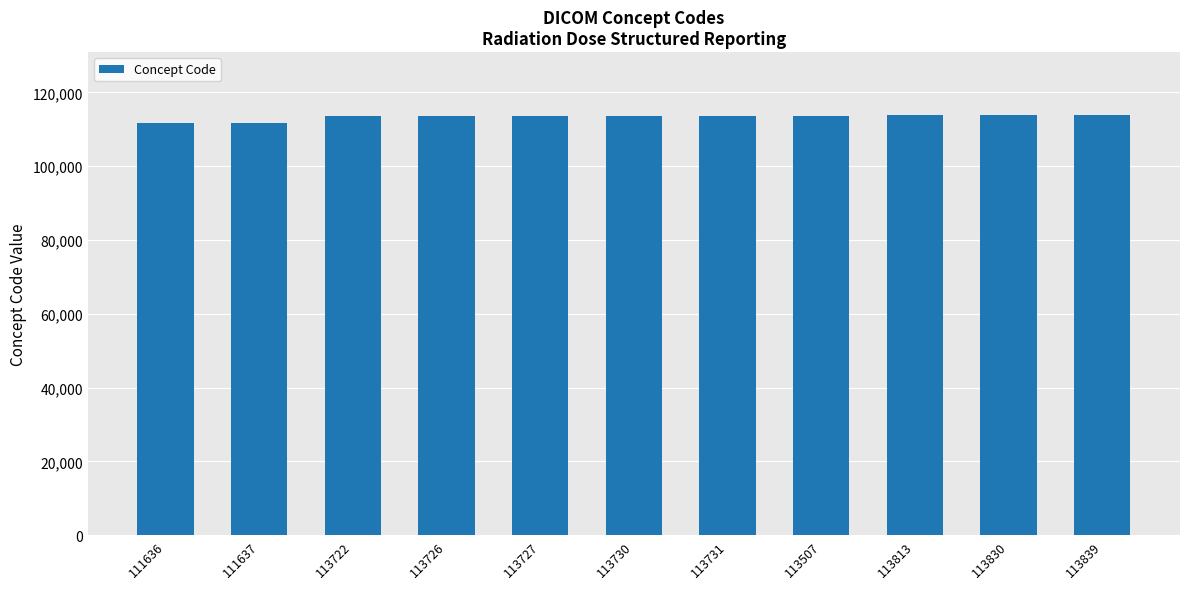

Approximately how many times larger is the value at 113813 compared to 113726?

1.0